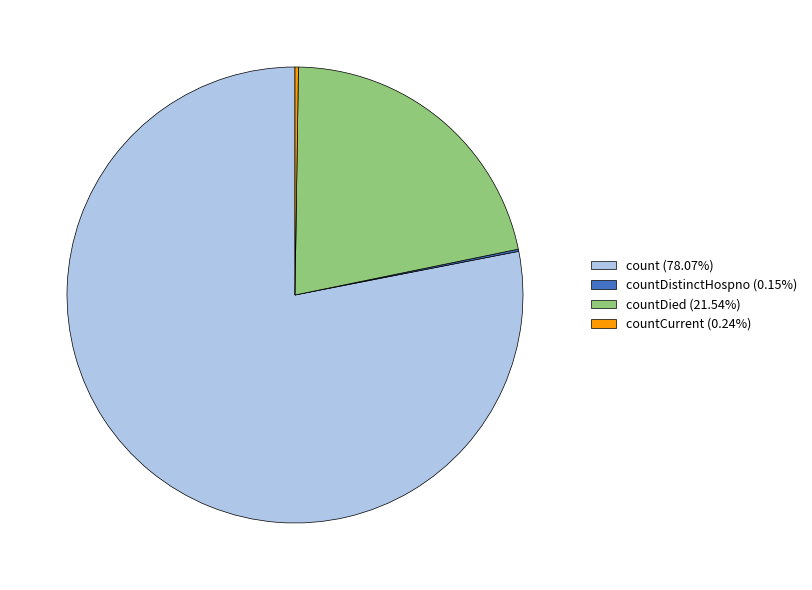

Does any single category account for the majority?

Yes